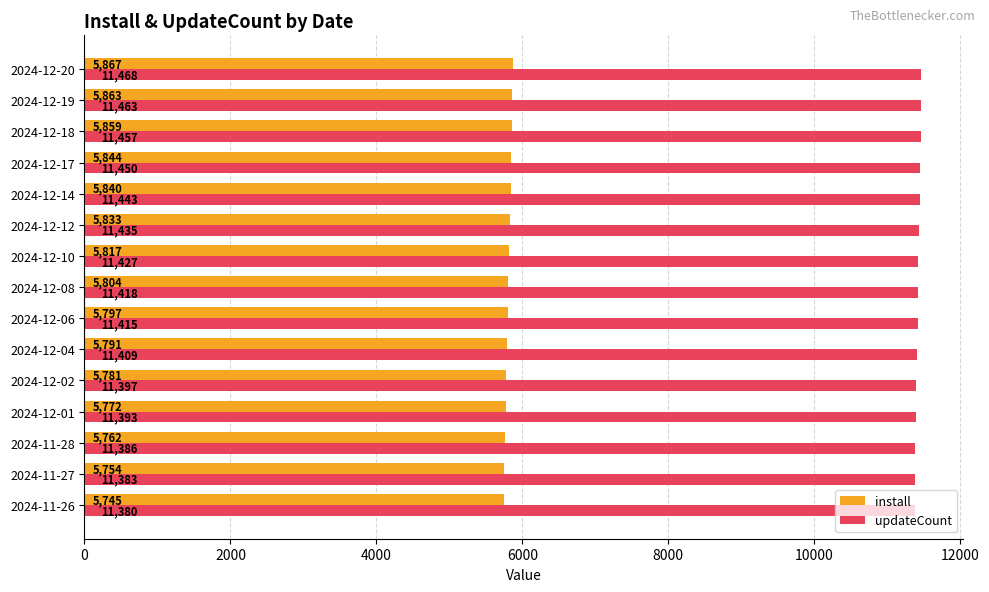

How many distinct data groups are displayed?

2